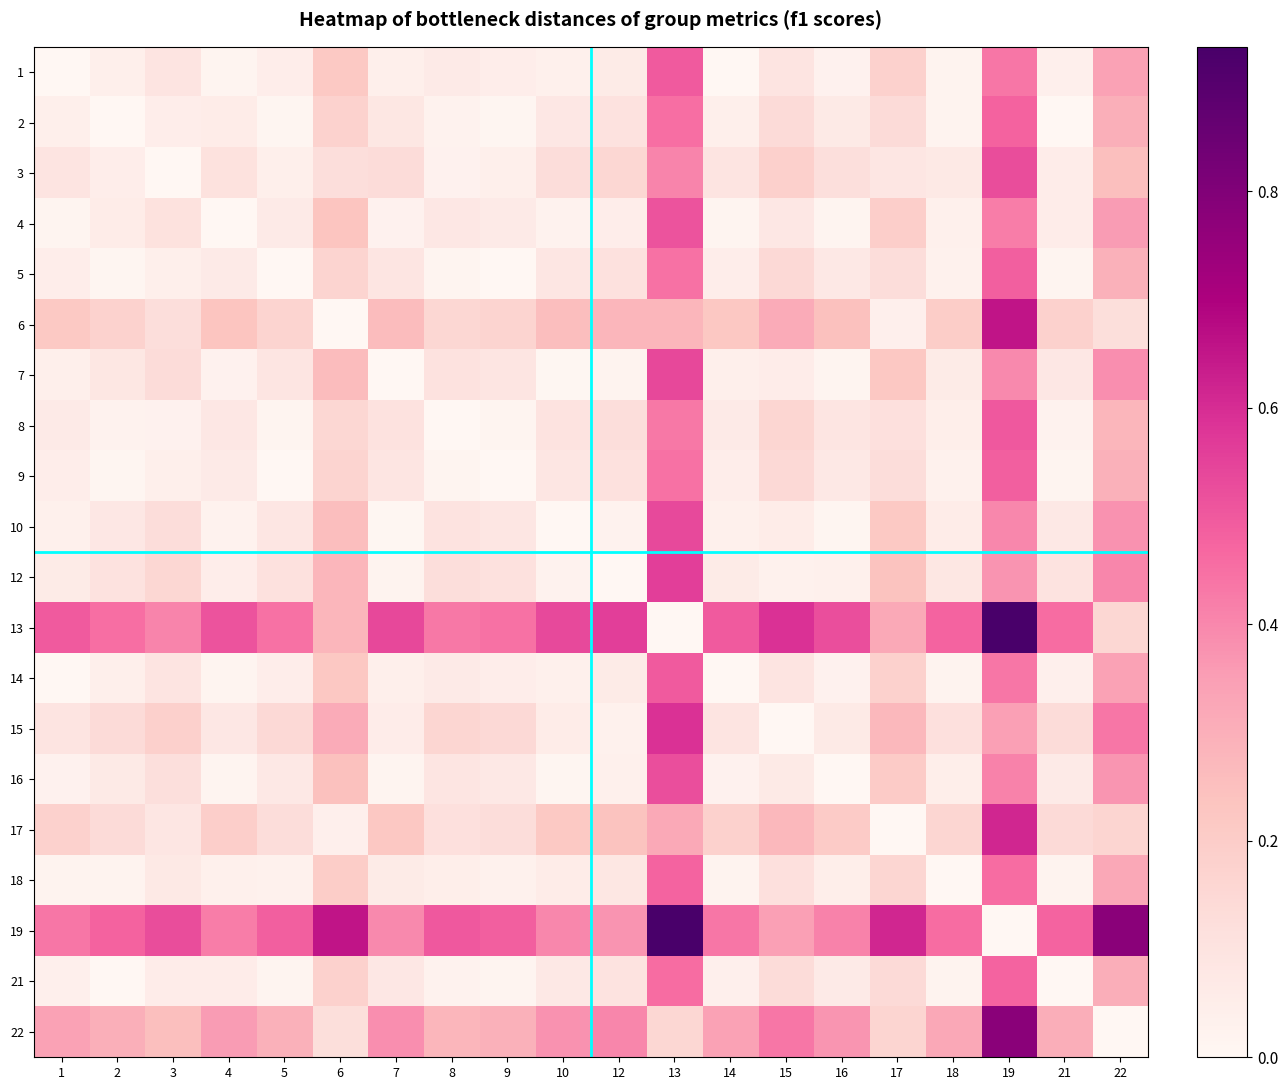

At how many categories does at least one series exceed 0?

20